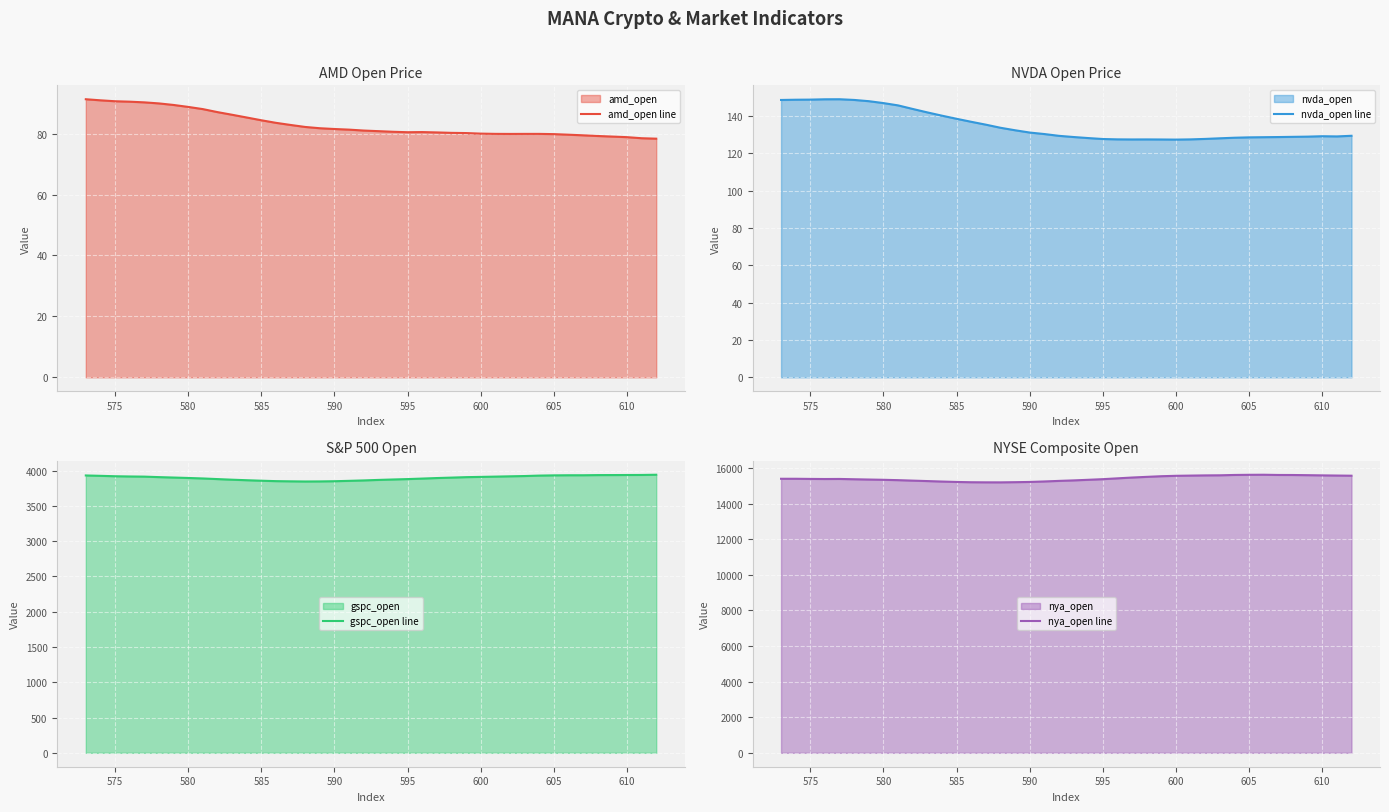

What is the minimum value for amd_open line?

78.4